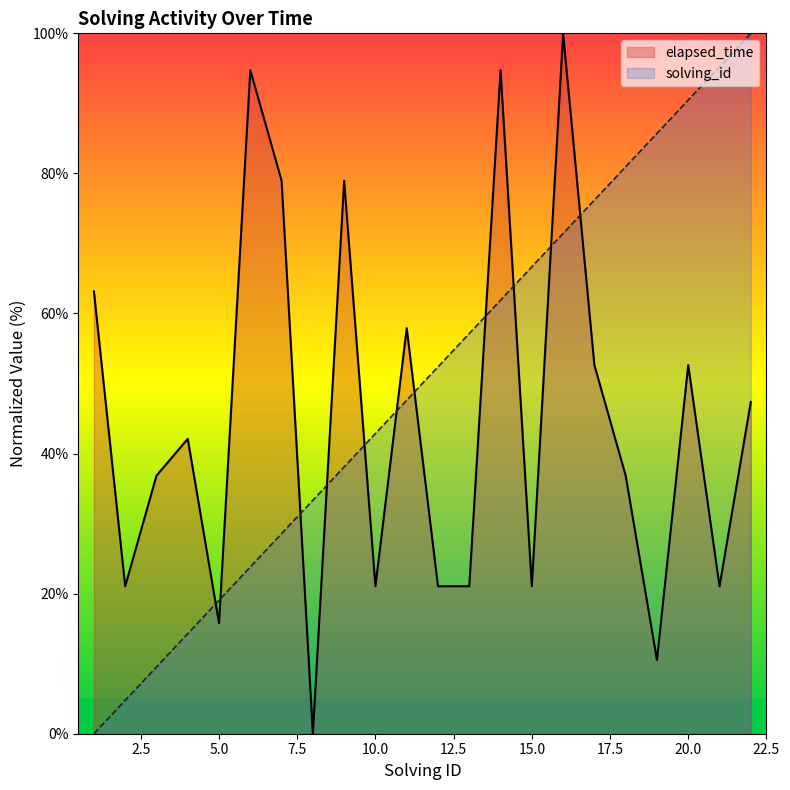

What are all the series names shown in the legend?

elapsed_time, solving_id